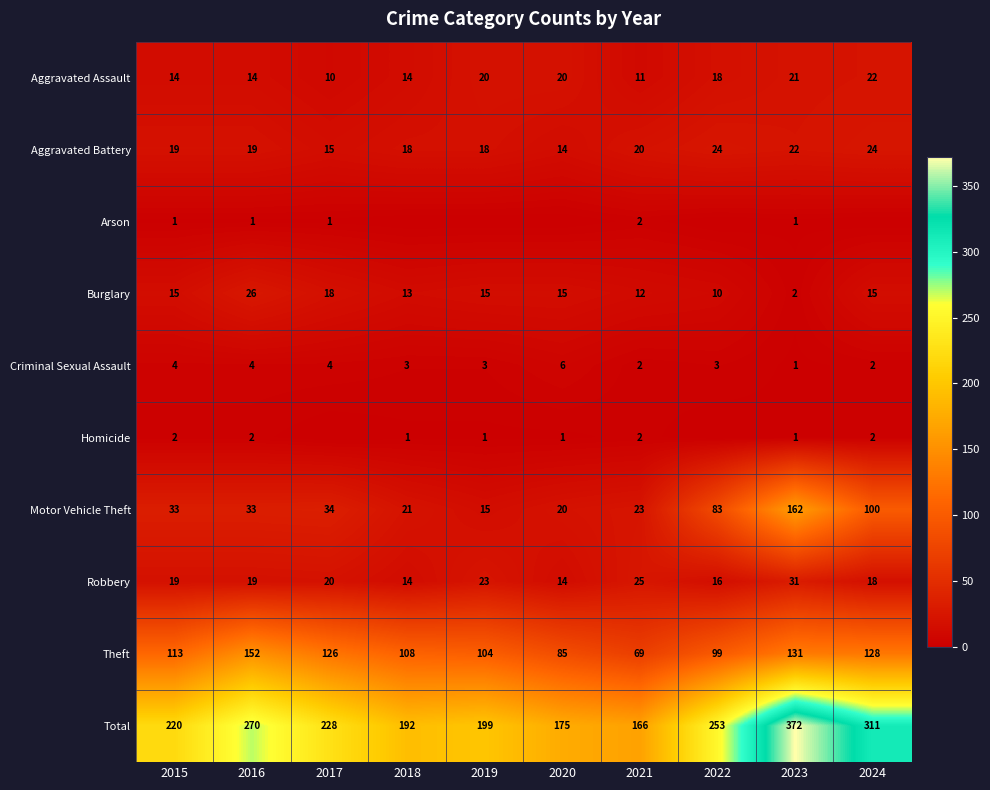

True or false: Burglary has a value of 18 at 2016.

False